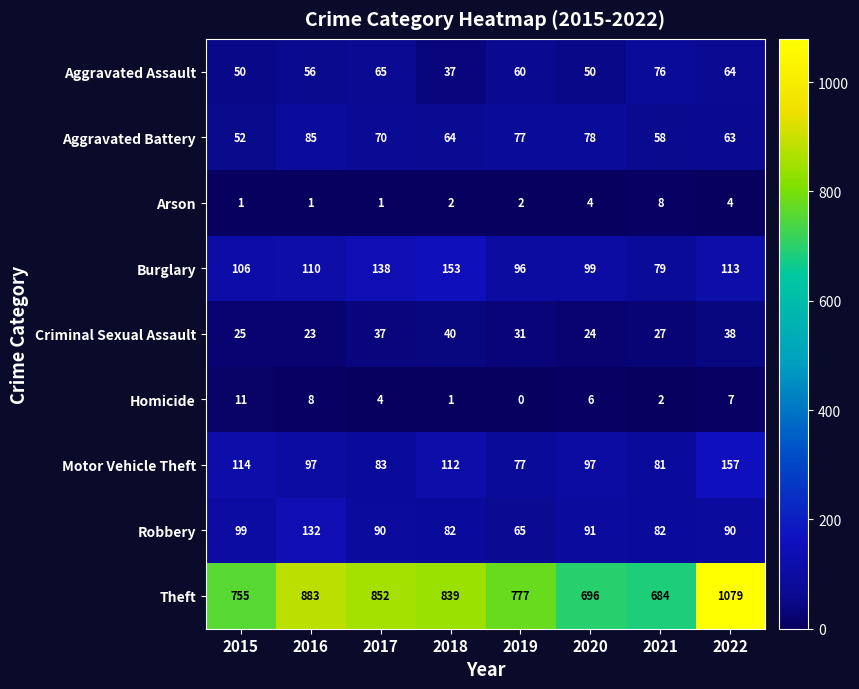

Count the number of data series in this chart.

9